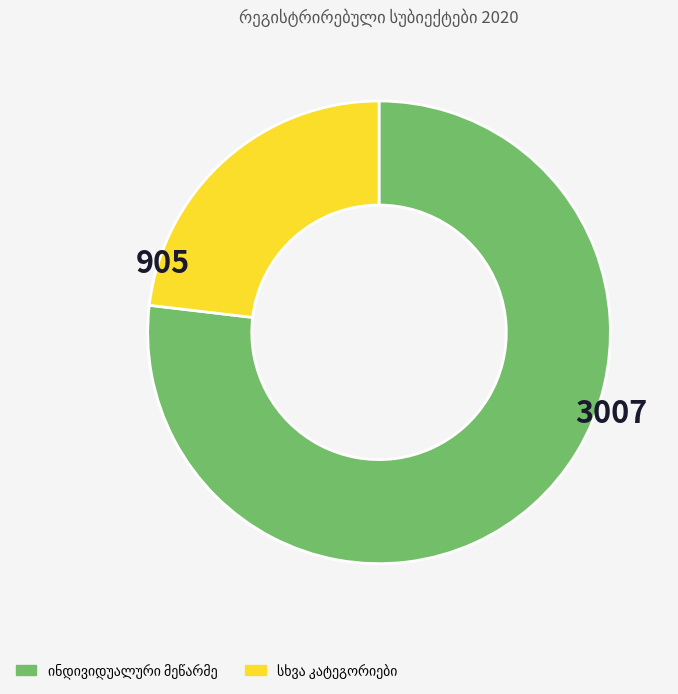

Count the number of slices in the pie.

2